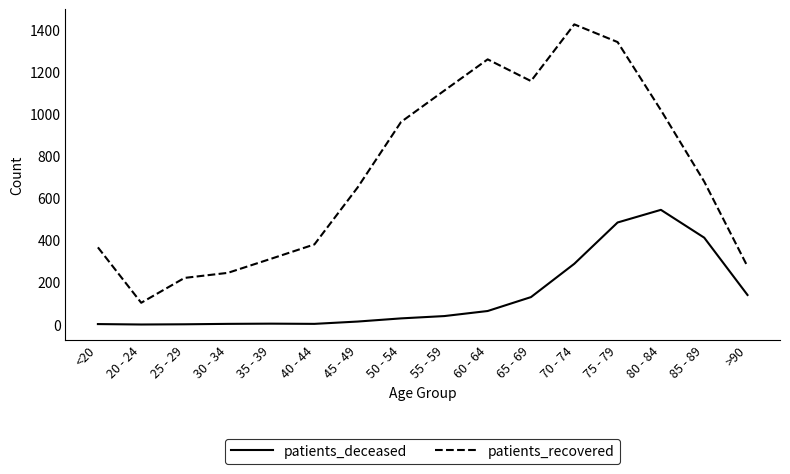

Does the chart display data point markers on the line(s)?

No